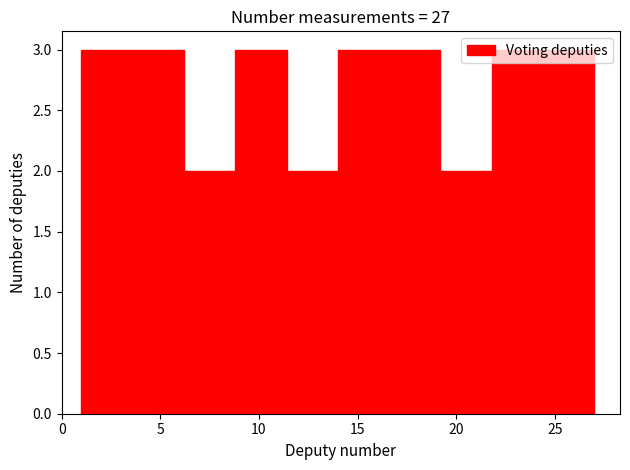

What is the height of the bar covering 11.4 to 14.0 on the x-axis? Neither the bar edges nor the heights are printed on the chart, so give them approximately, as read against the axes.

2